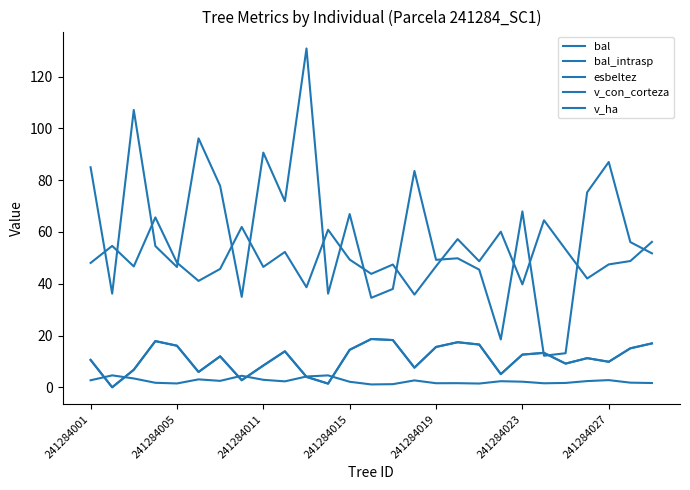

Does the chart display data point markers on the line(s)?

No